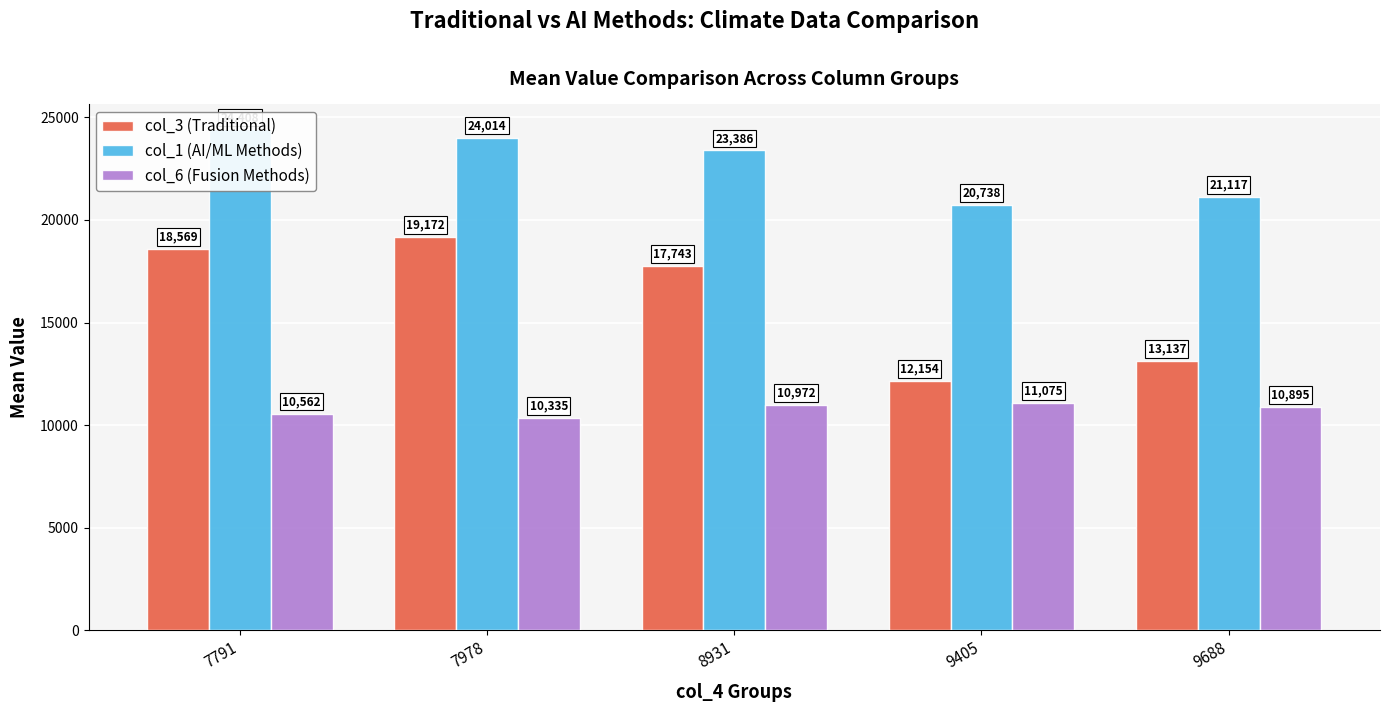

Read the col_1 (AI/ML Methods) value at 7791, to the nearest 100.

24400